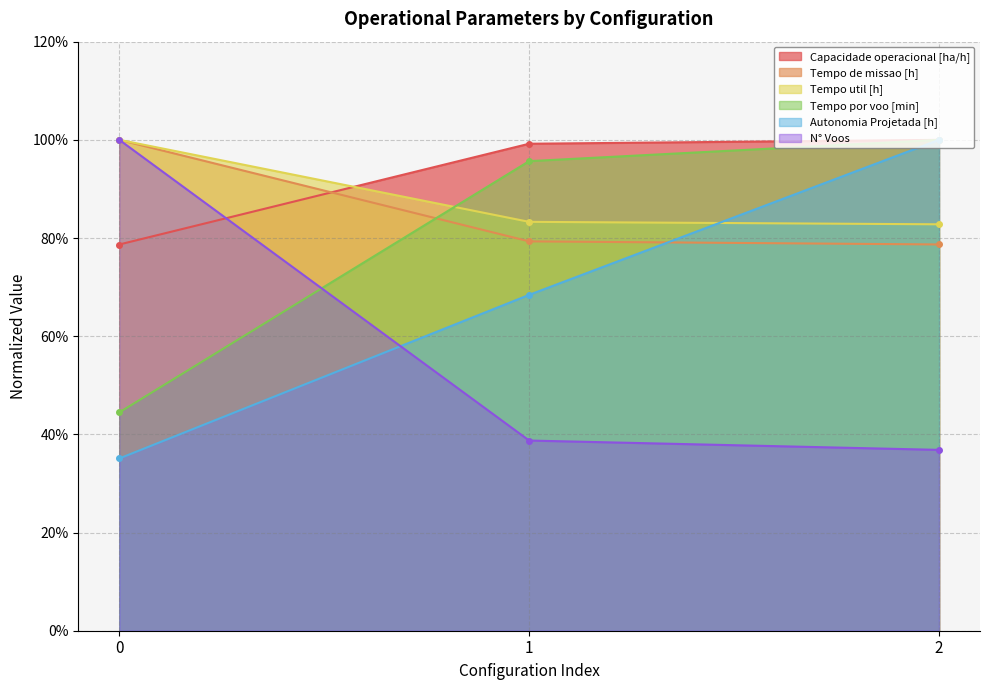

True or false: Autonomia Projetada [h] has a value of 0.4 at 0.

True